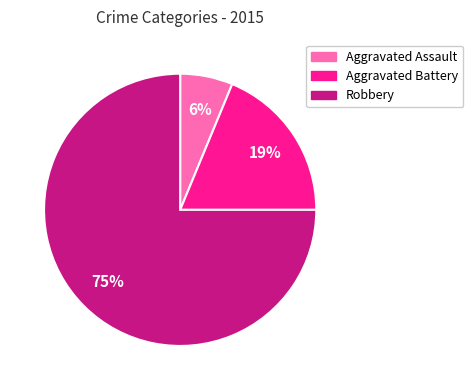

What is the smallest slice in the pie chart?

Aggravated Assault